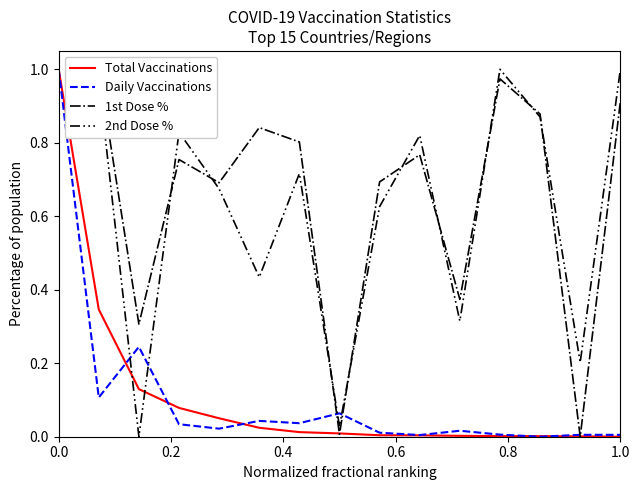

What is the highest value of the Total Vaccinations series?

1.0